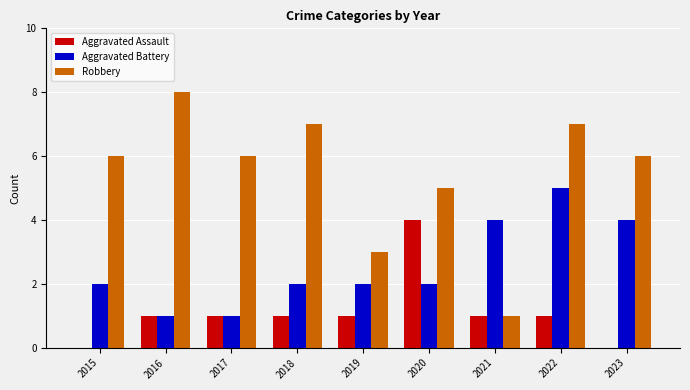

How many categories are shown in the chart?

9